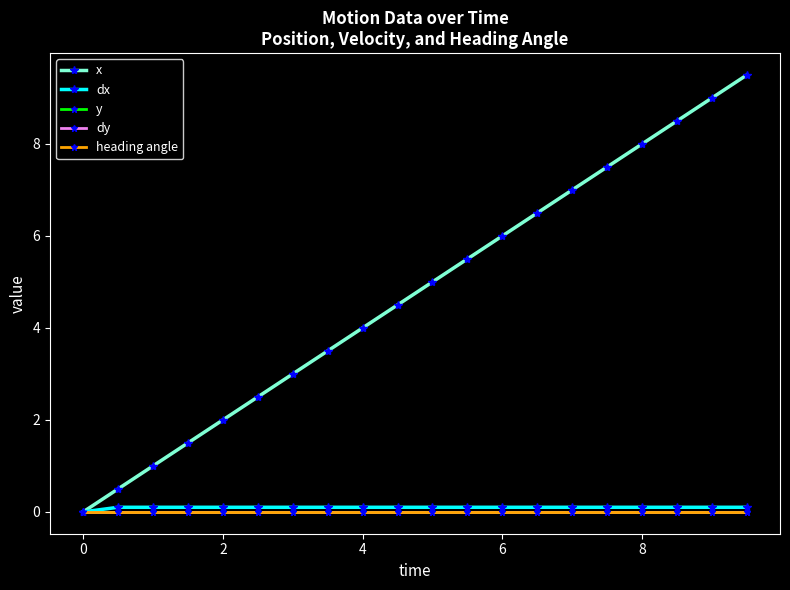

Is this an area chart (filled region under the line)?

No